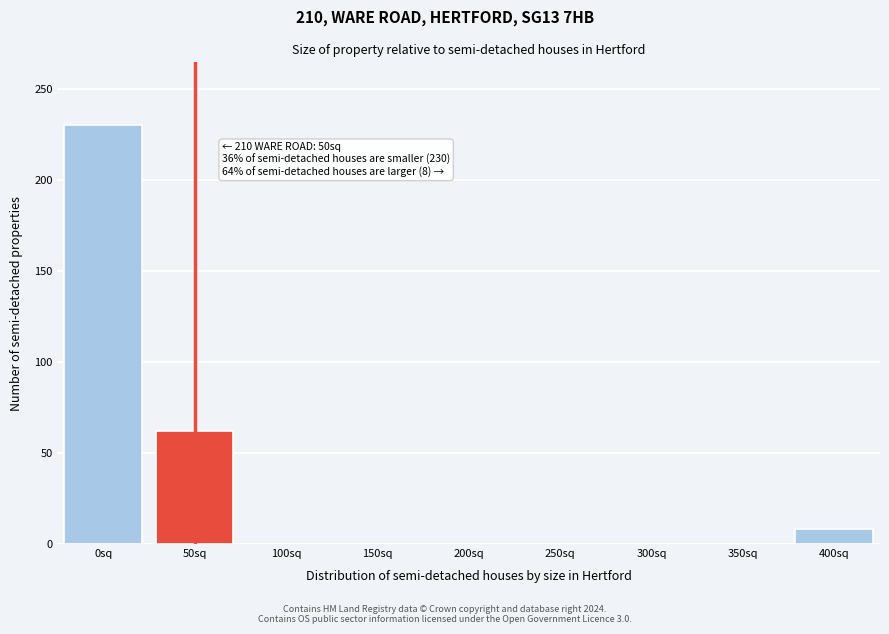

Reading left to right, transcribe all the data shown in this chart.

0sq=230	50sq=62	100sq=0	150sq=0	200sq=0	250sq=0	300sq=0	350sq=0	400sq=8